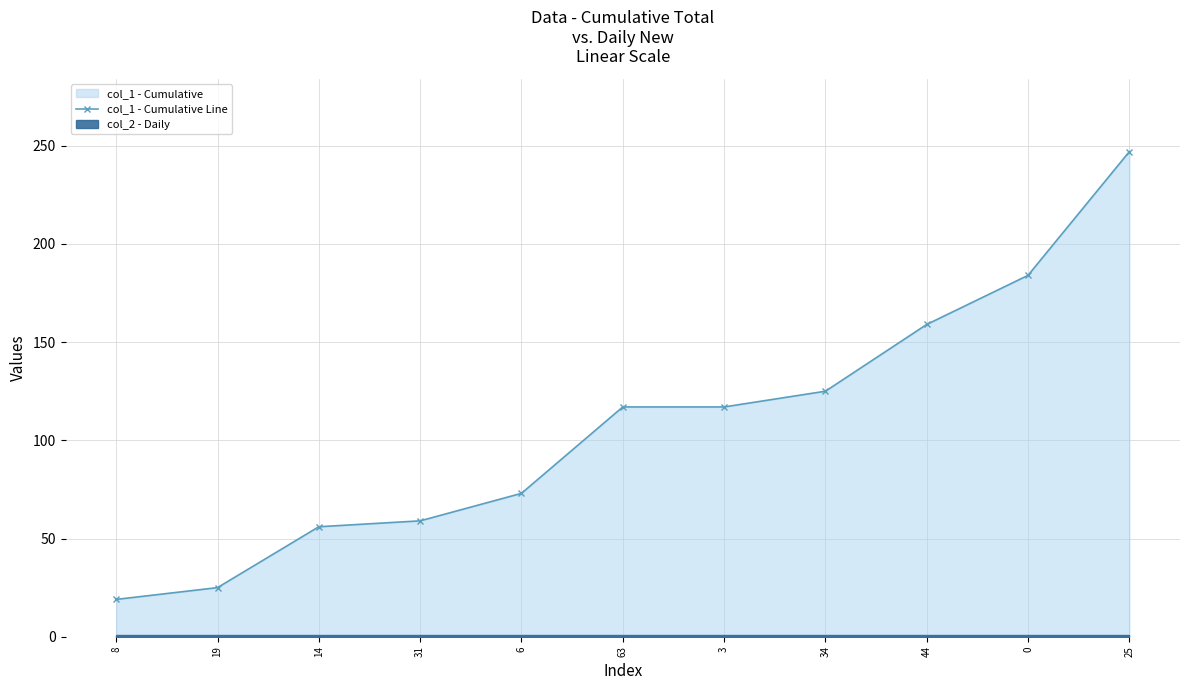

Reading left to right, transcribe all the data shown in this chart.

19	25	56	59	73	117	117	125	159	184	247